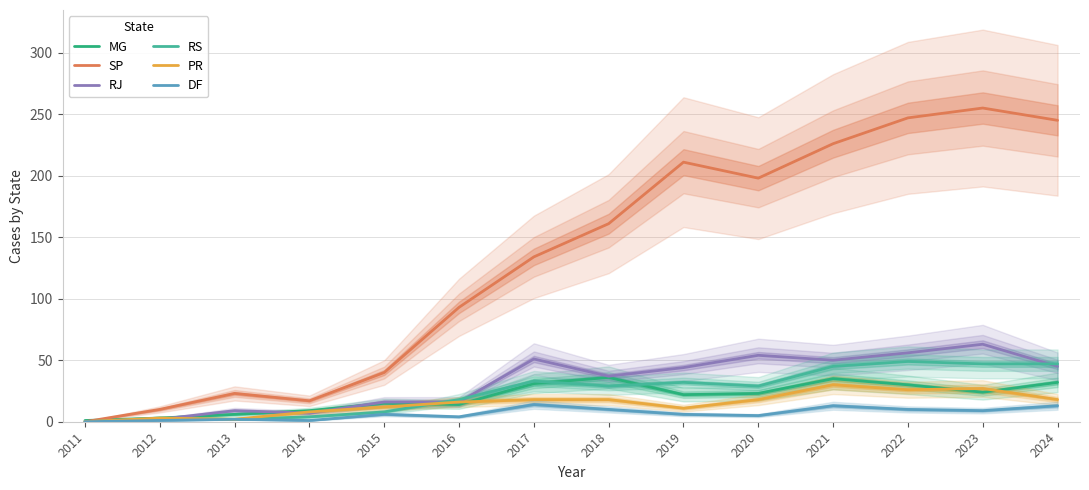

What is the greatest value displayed?

255